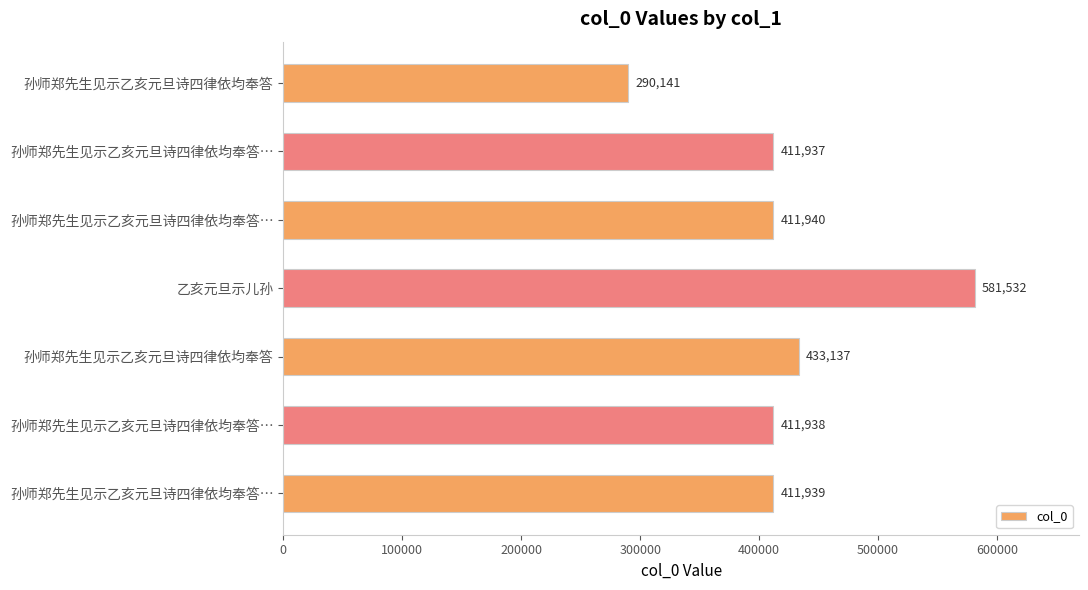

How many values are below 411939?

3